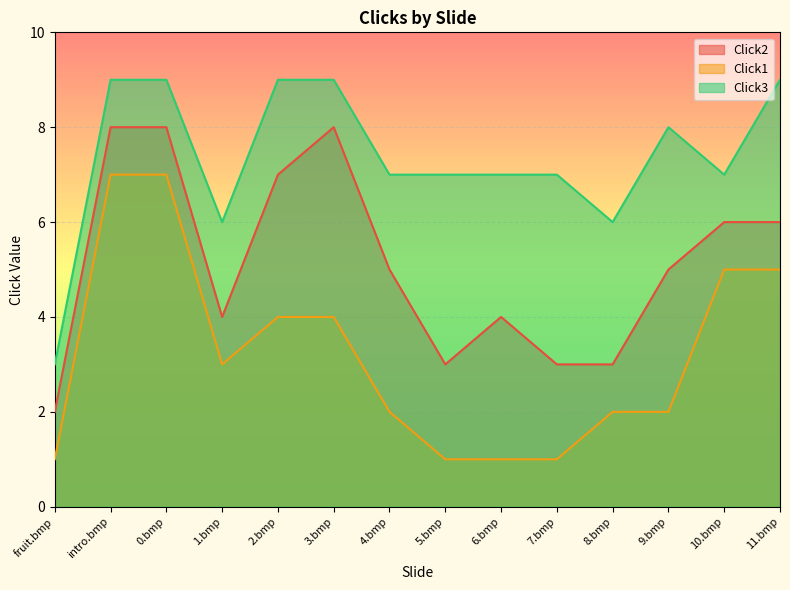

What is the smallest value displayed?

1